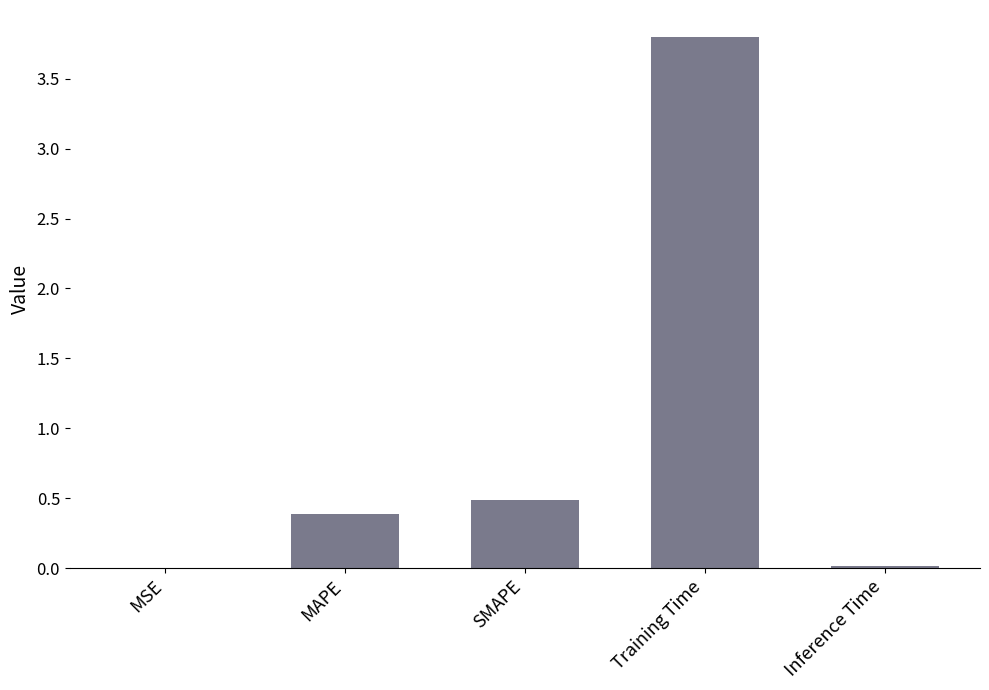

The value at Training Time is 3.8. True or false?

True